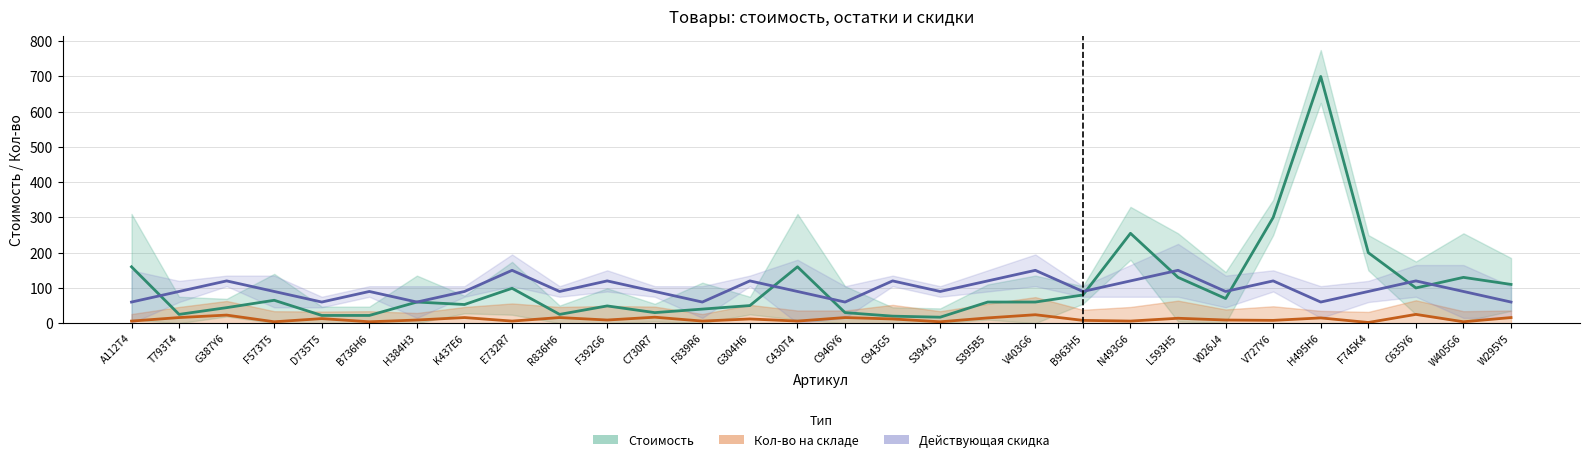

Rank the categories by Действующая скидка value from lowest to highest.

А112Т4, D735T5, H384H3, F839R6, C946Y6, H495H6, W295Y5, T793T4, F573T5, B736H6, K437E6, R836H6, C730R7, C430T4, S394J5, B963H5, V026J4, F745K4, W405G6, G387Y6, F392G6, G304H6, C943G5, S395B5, N493G6, V727Y6, C635Y6, E732R7, V403G6, L593H5